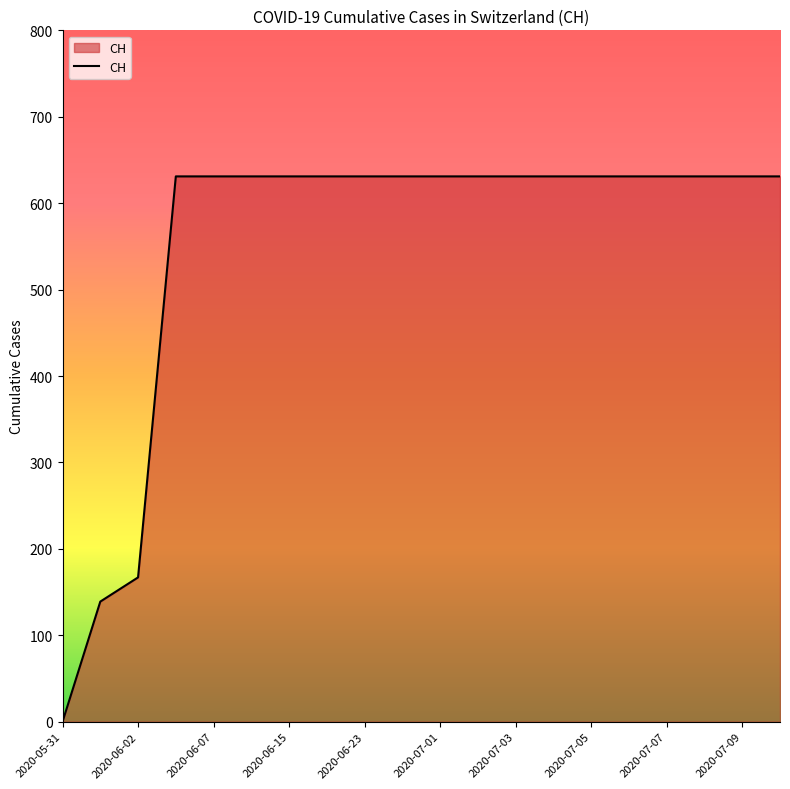

Reading left to right, transcribe all the data shown in this chart.

0	139	167	631	631	631	631	631	631	631	631	631	631	631	631	631	631	631	631	631